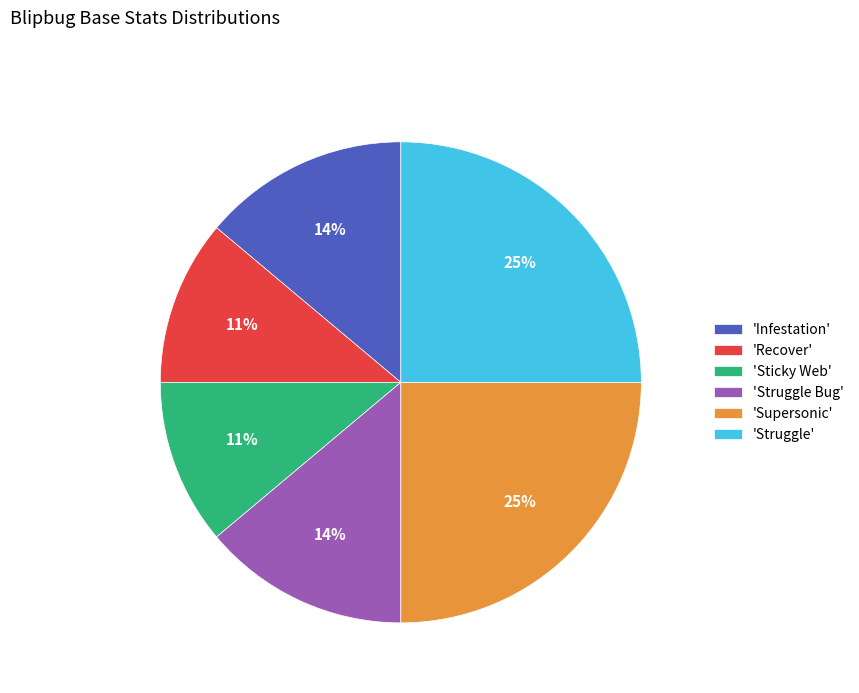

Is it true that 'Struggle Bug' is 6% of the pie?

False